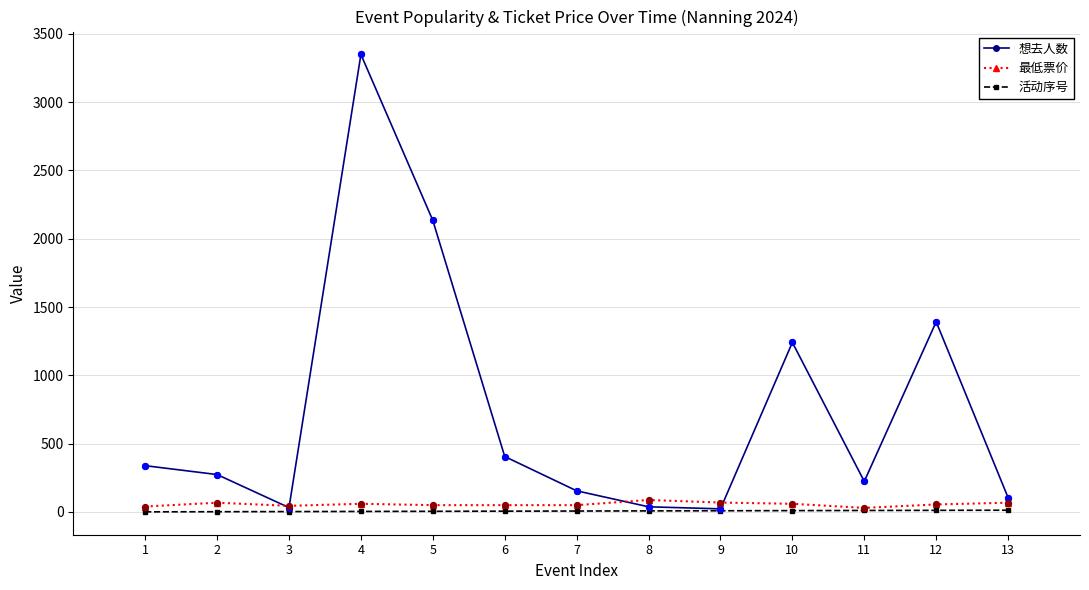

At how many categories does at least one series exceed 1499?

2